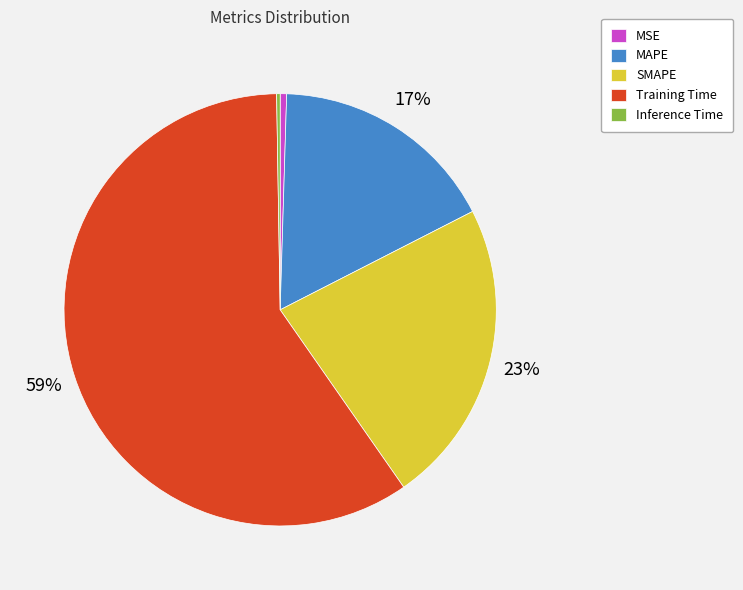

Which slice is the largest?

Training Time